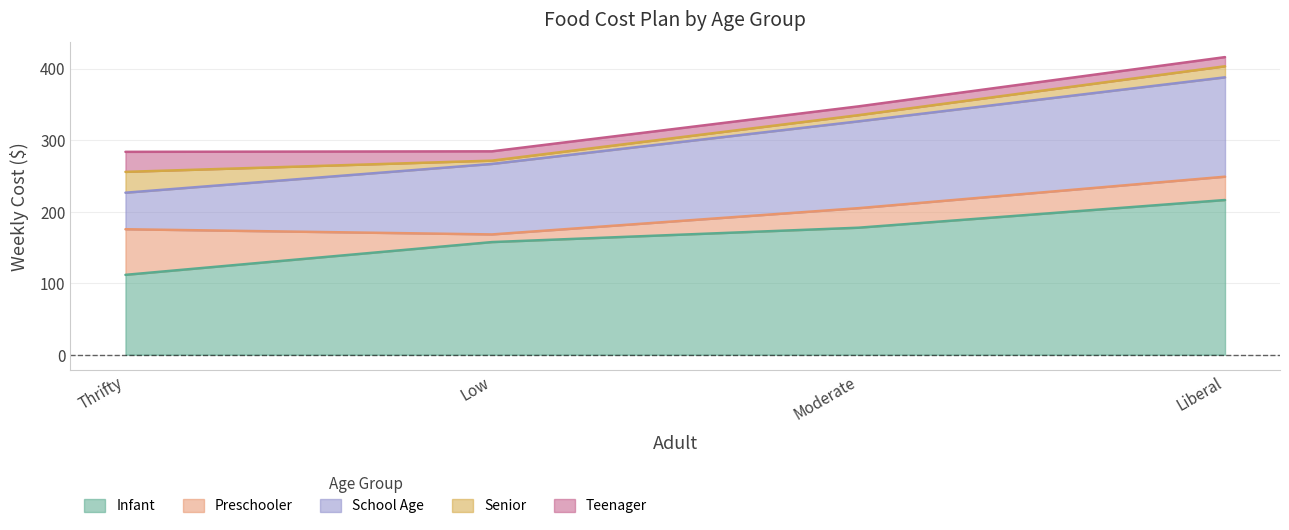

What is the total value across all series at Thrifty?

283.6